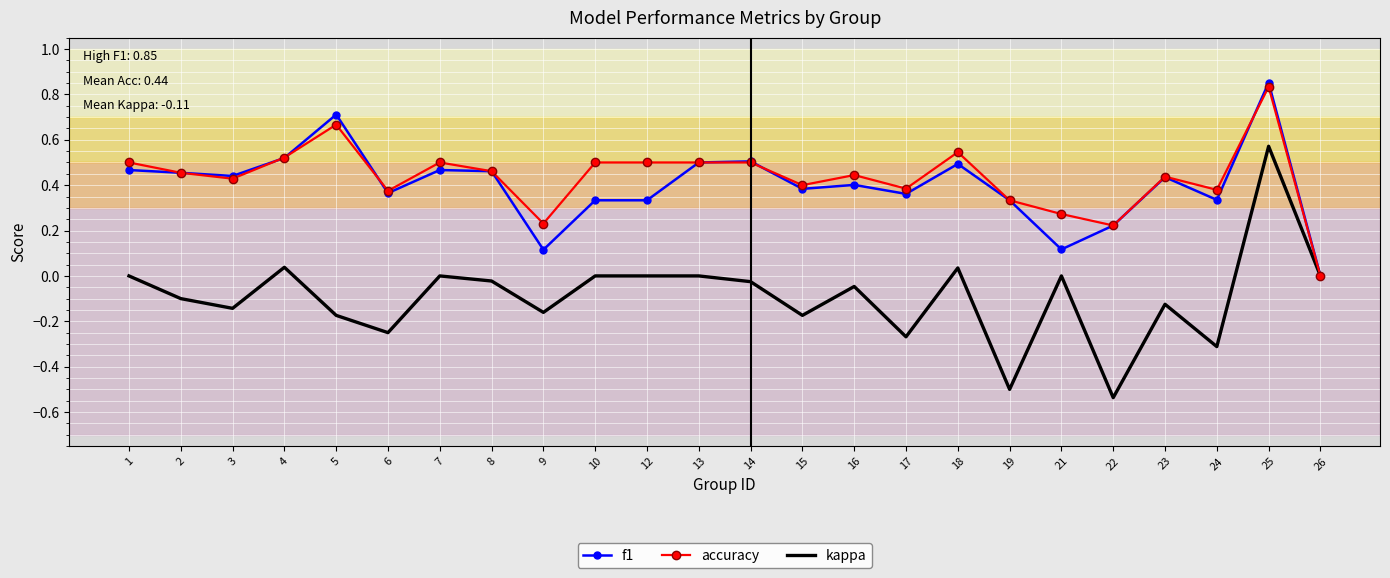

Is it true that accuracy equals 0.2 at 14?

False